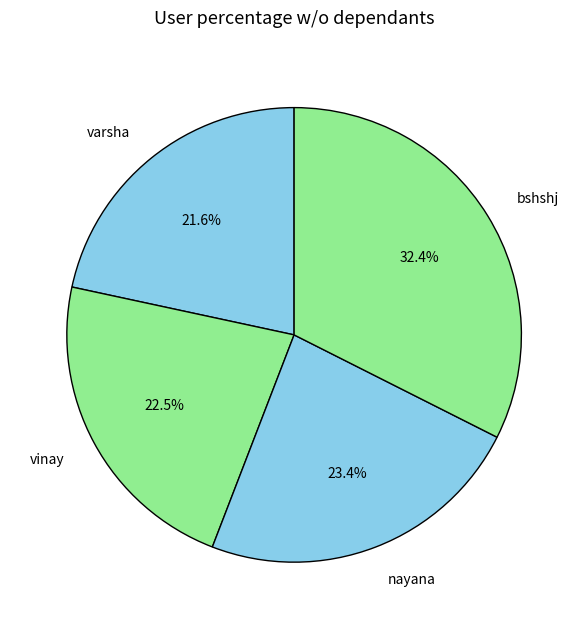

What portion of the pie excludes vinay?

77.5%